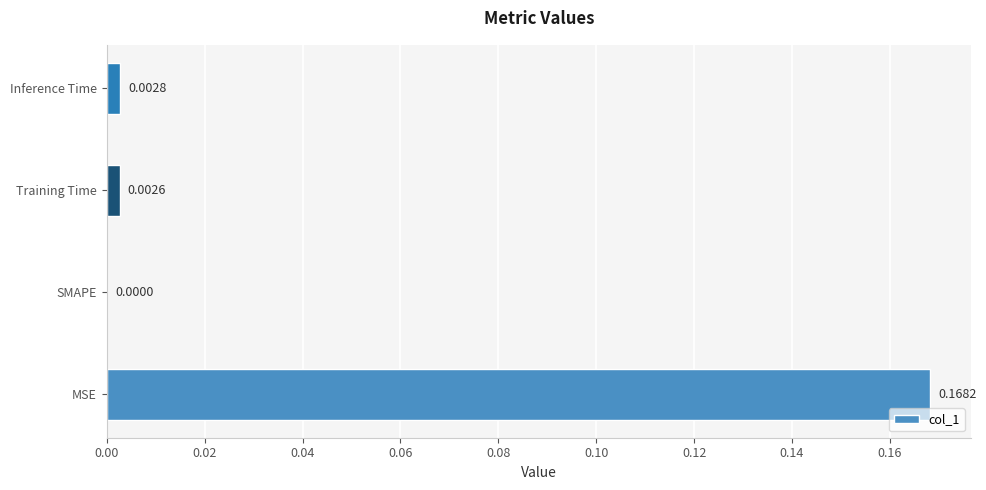

Which category has the highest value across all series?

MSE